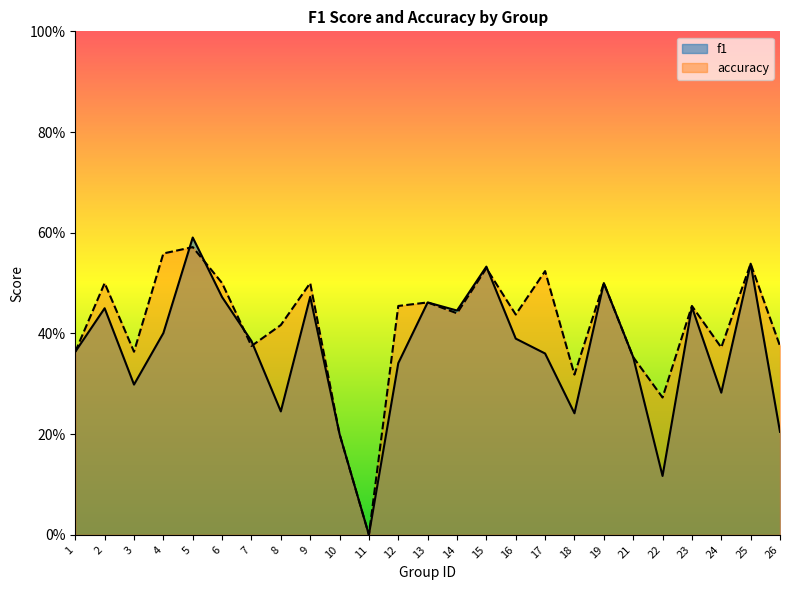

True or false: f1 and accuracy cross at least once.

True